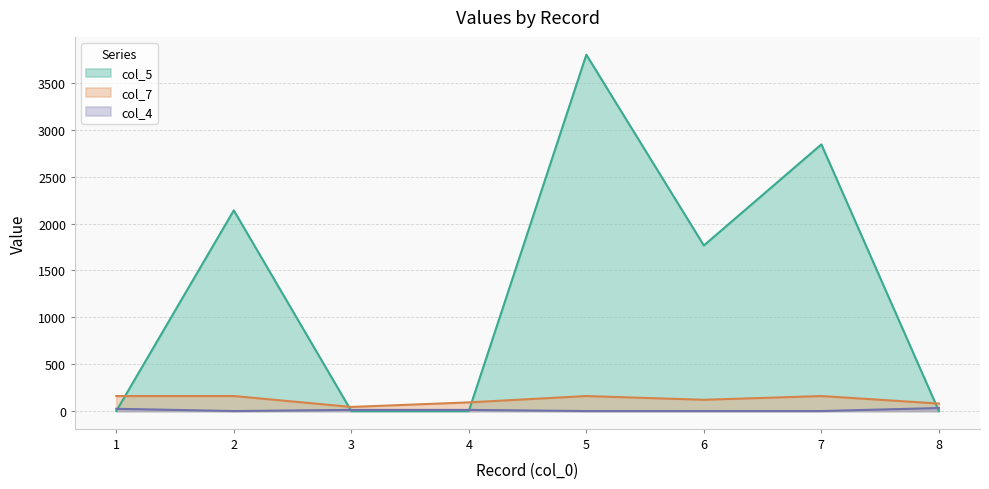

How many values in the col_7 series are below 160?

4